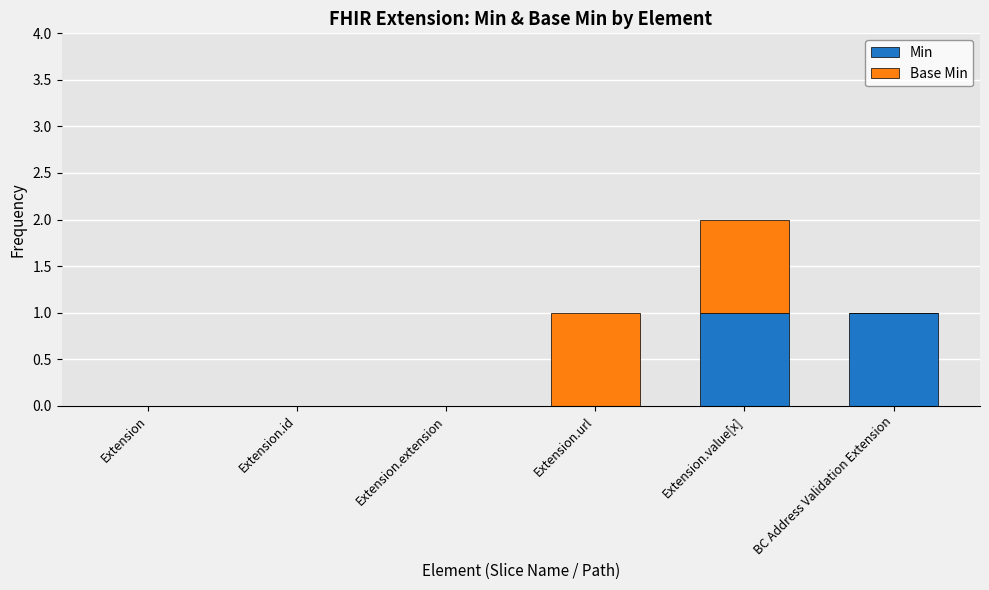

Reading left to right, transcribe the values for Min.

Extension=0	Extension.id=0	Extension.extension=0	Extension.url=0	Extension.value[x]=1	BC Address Validation Extension=1